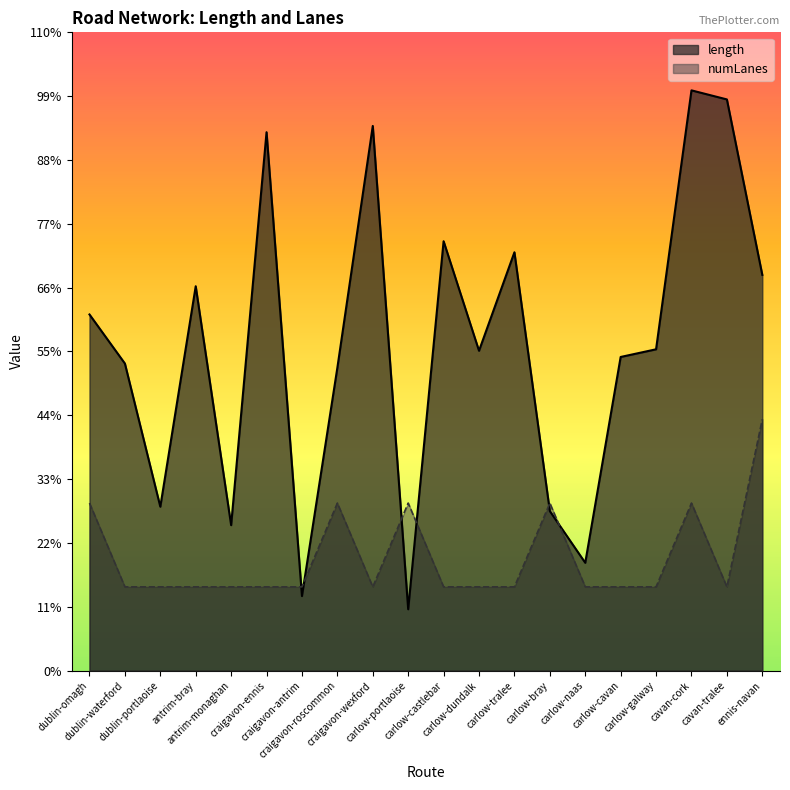

Where is the first local minimum for length?

dublin-portlaoise